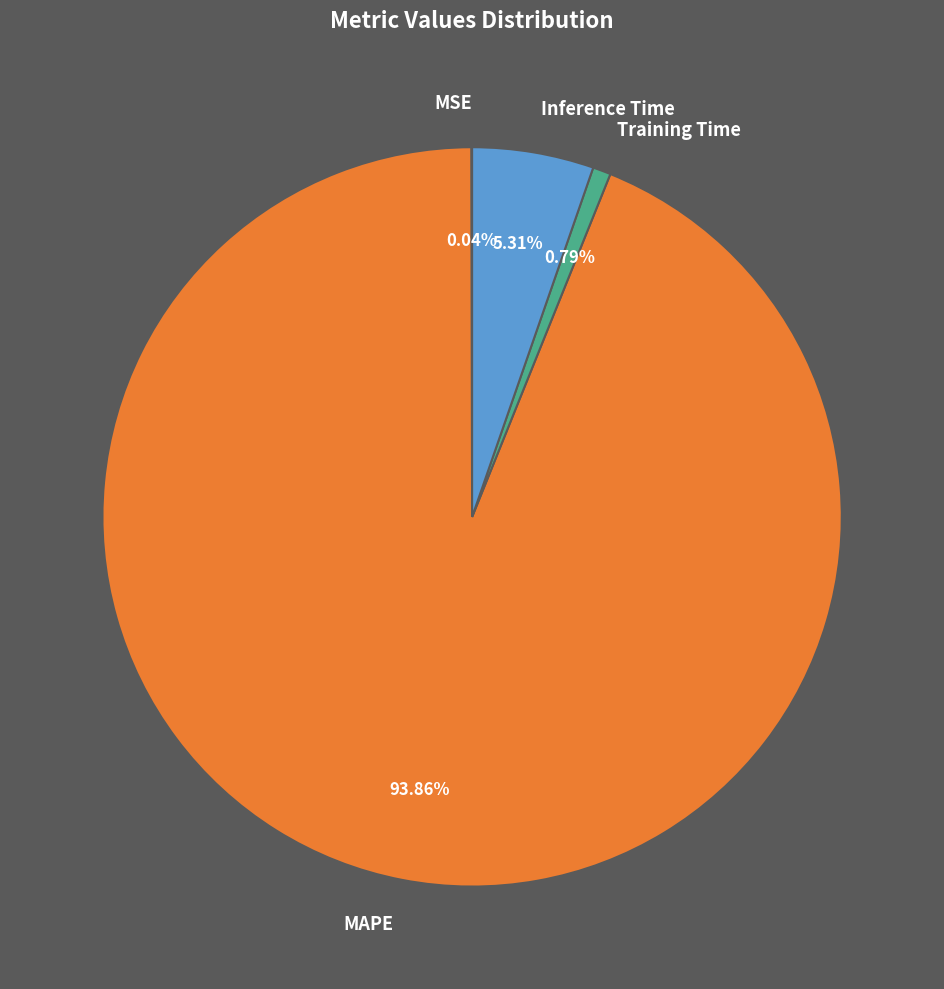

Which has a higher value, Inference Time or MAPE?

MAPE